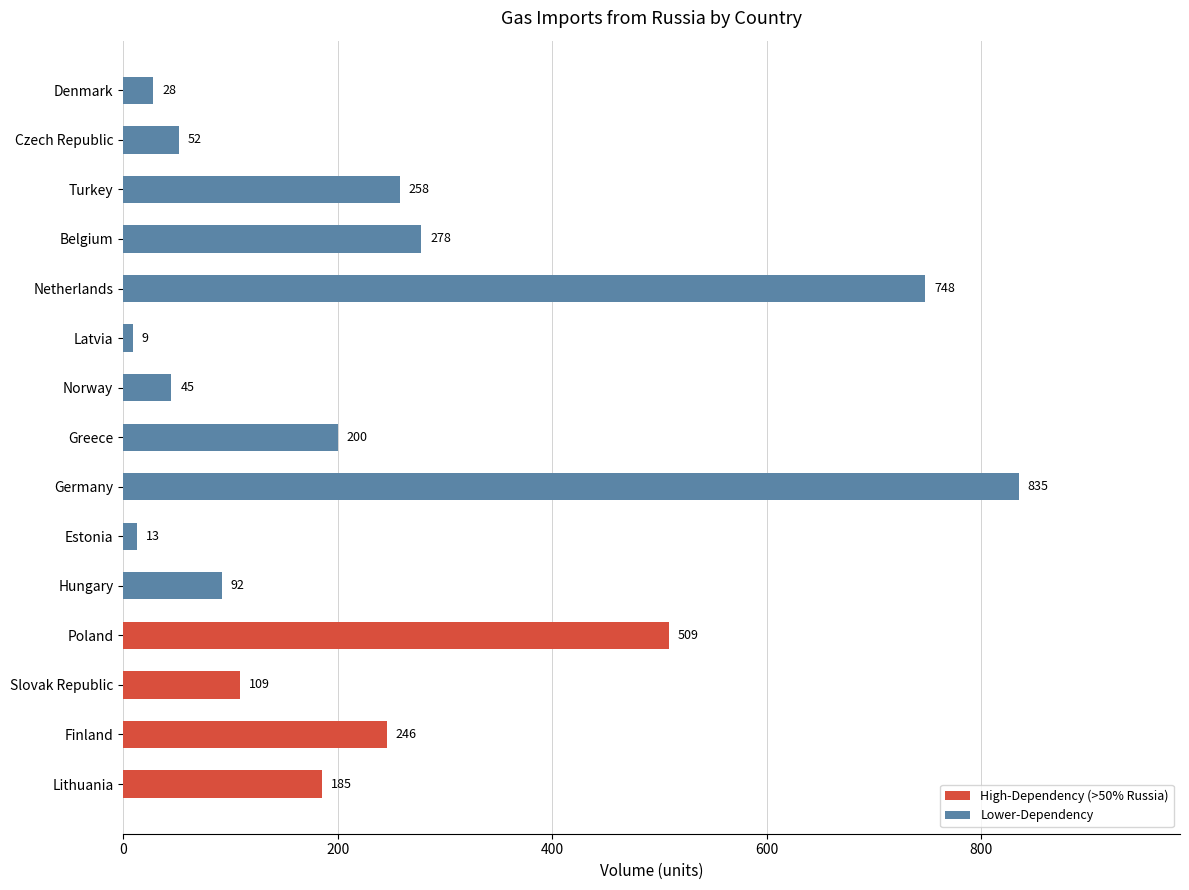

Approximately how many times larger is the value at Norway compared to Slovak Republic?

0.4